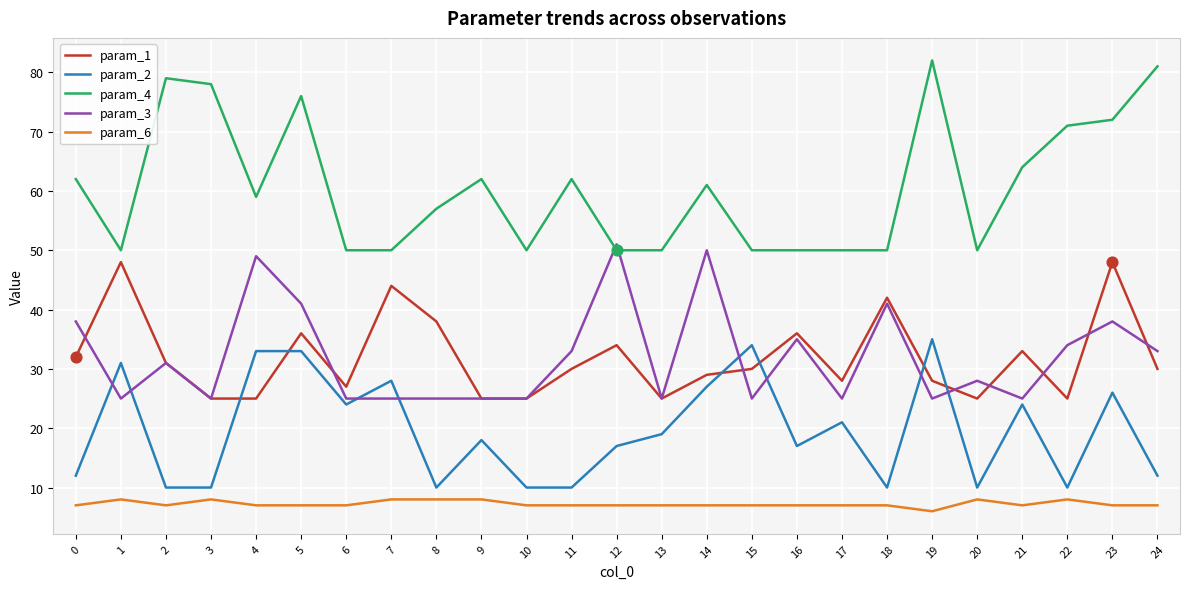

Which series has the largest range (max minus min)?

param_4